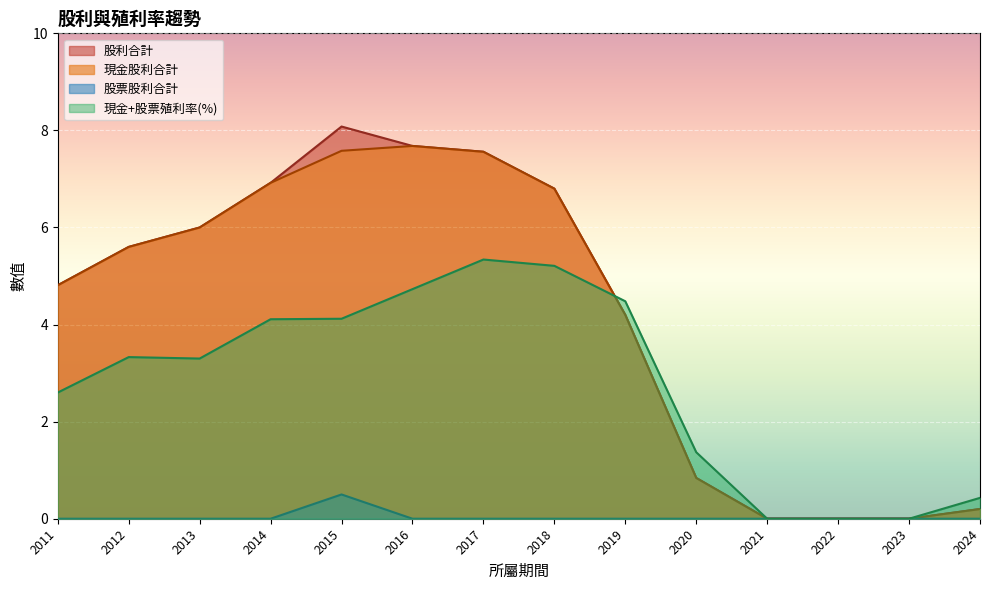

Does the chart display data point markers on the line(s)?

No